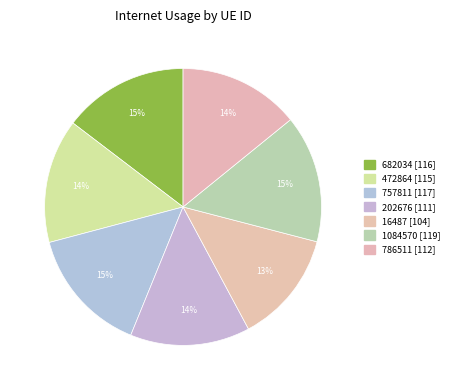

What is the smallest slice in the pie chart?

16487